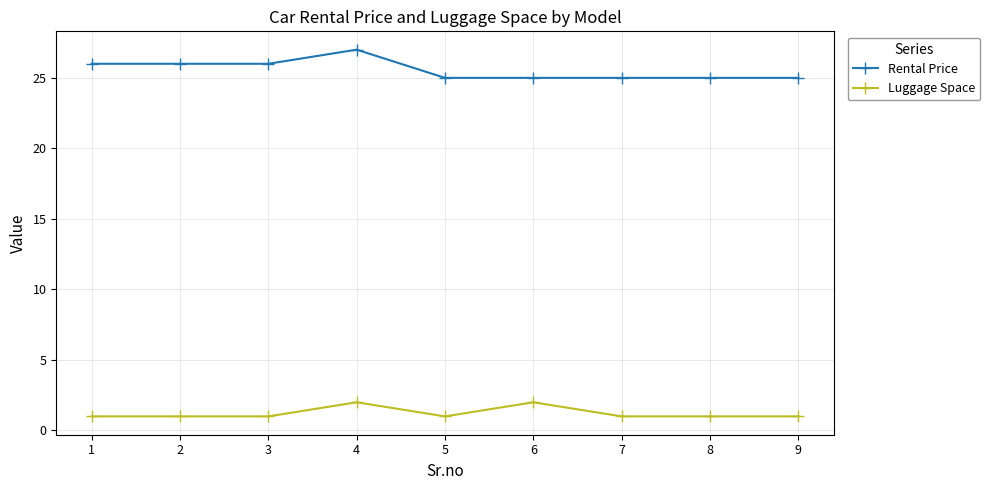

At 7, list the series in order from smallest to largest.

Luggage Space, Rental Price